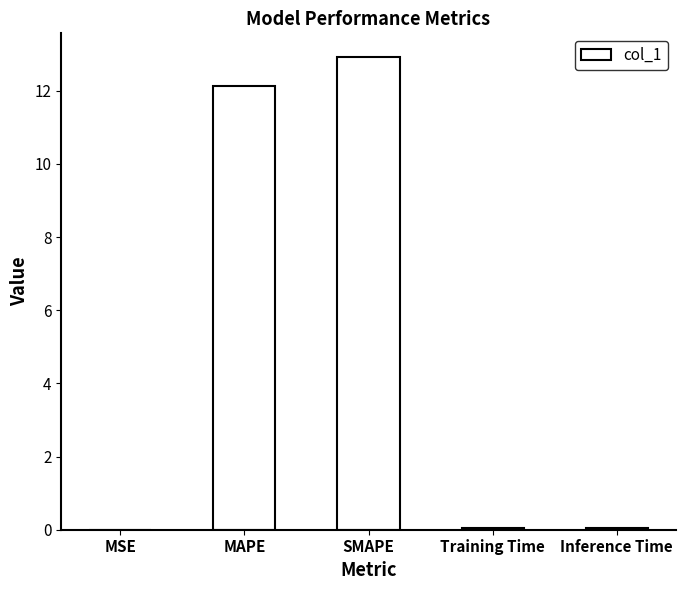

What is the average value?

5.0